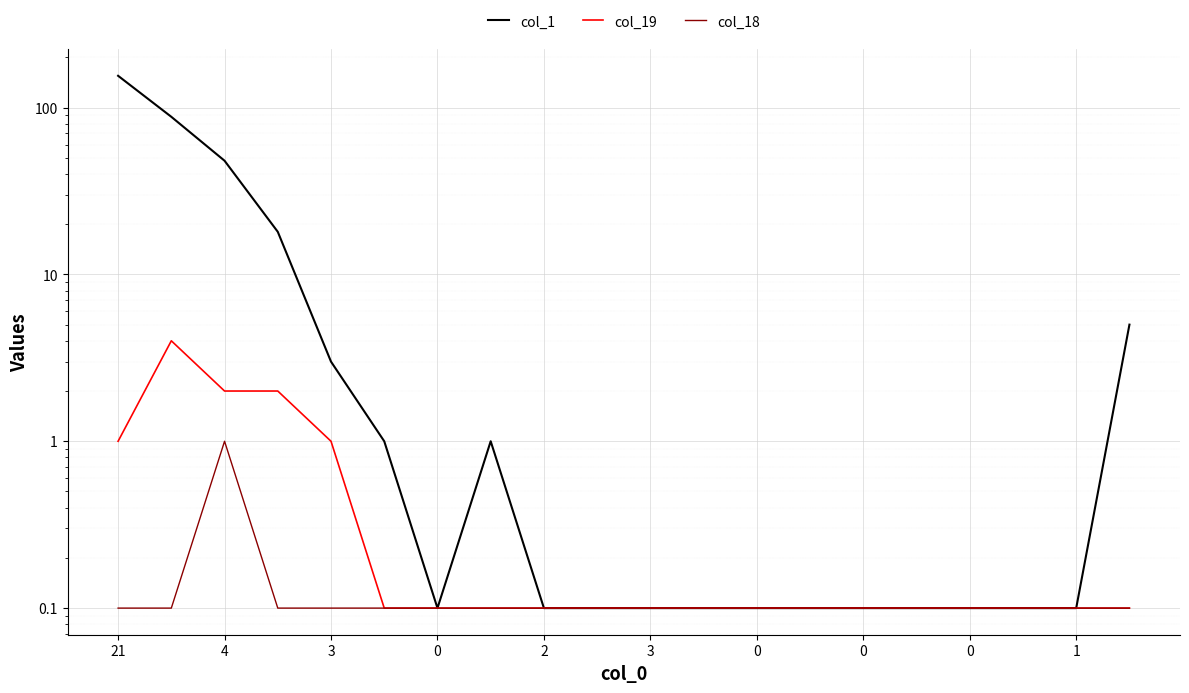

At which category is the sum across all series the highest?

21